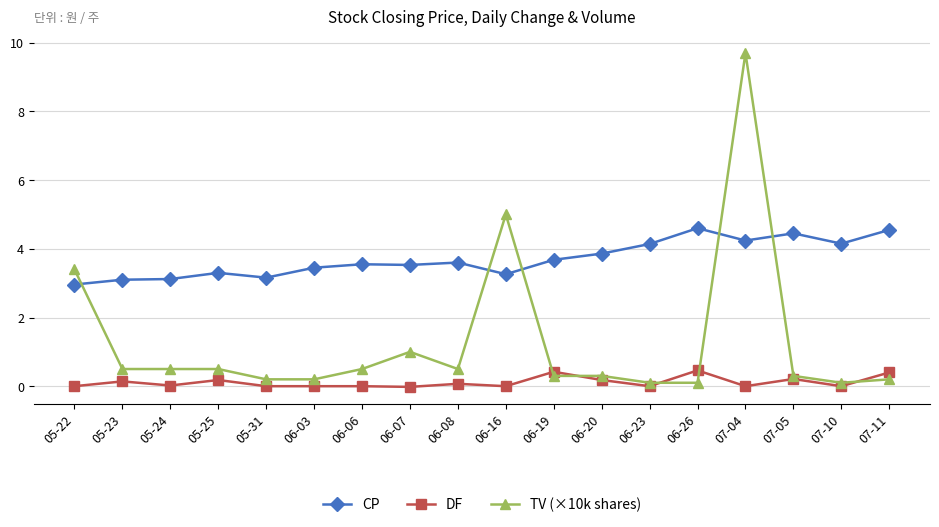

At which category is the sum across all series the highest?

07-04